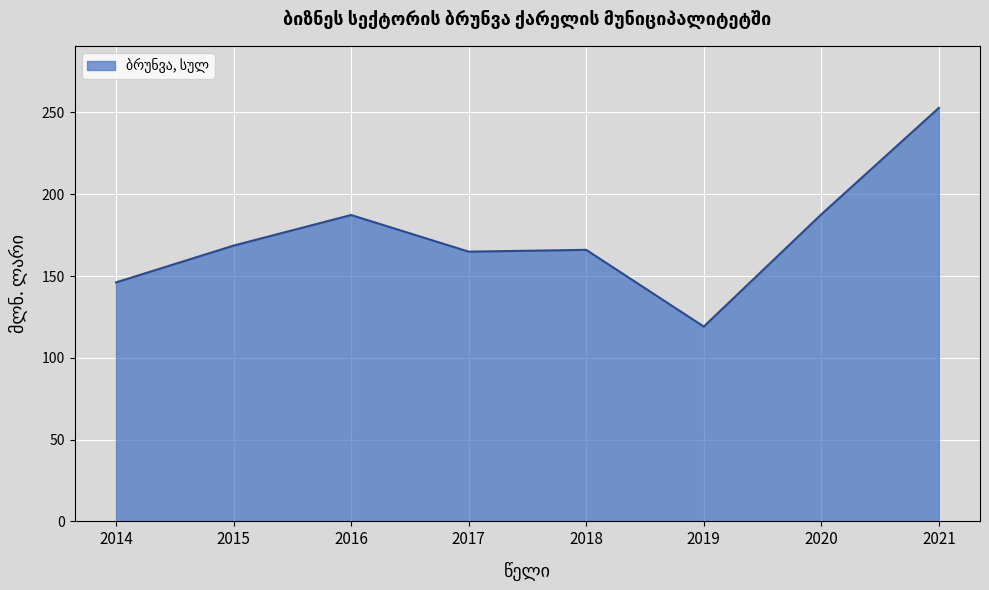

At which category does the data reach its first local peak?

2016